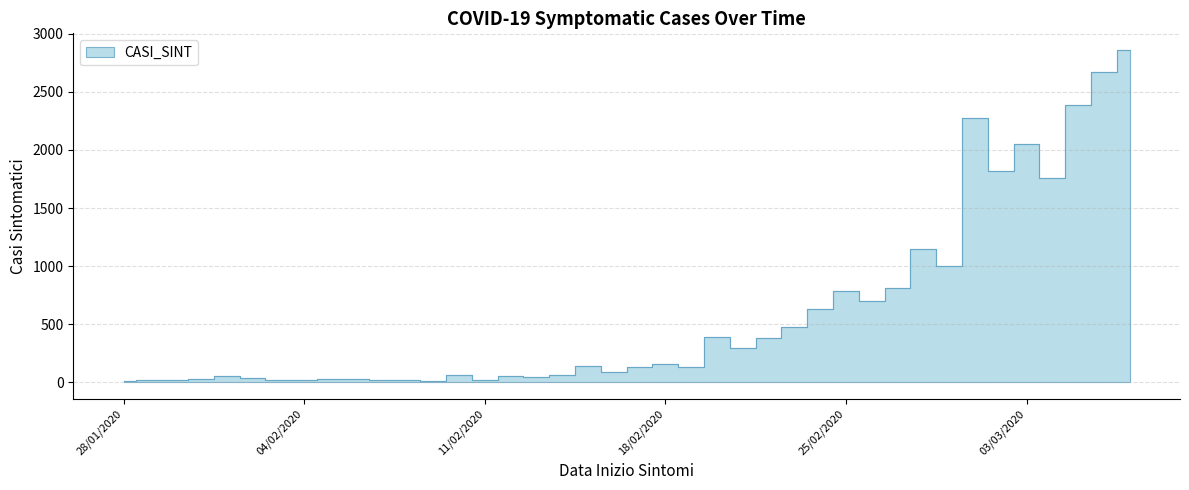

Where is the first local maximum?

01/02/2020